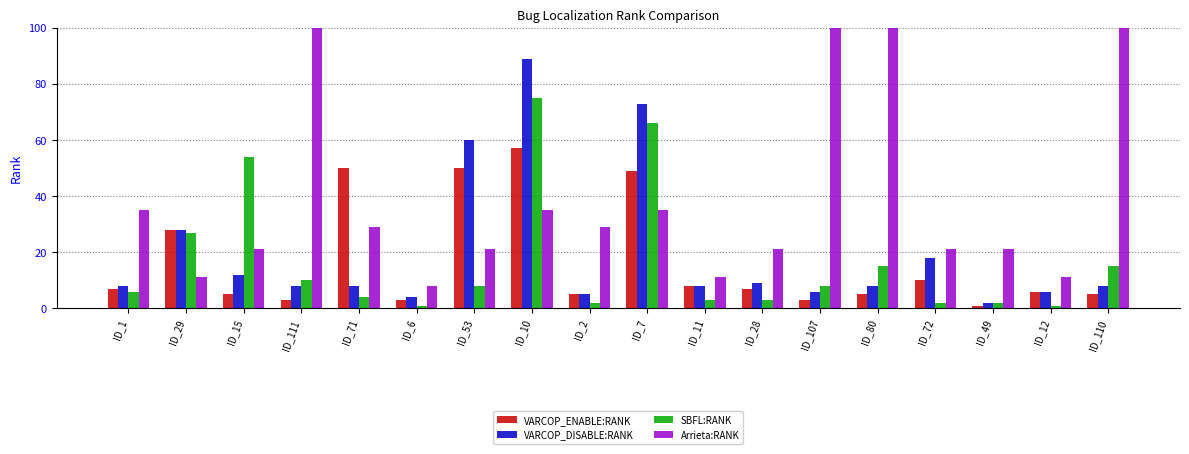

The VARCOP_DISABLE:RANK series shows 5 at ID_11. True or false?

False